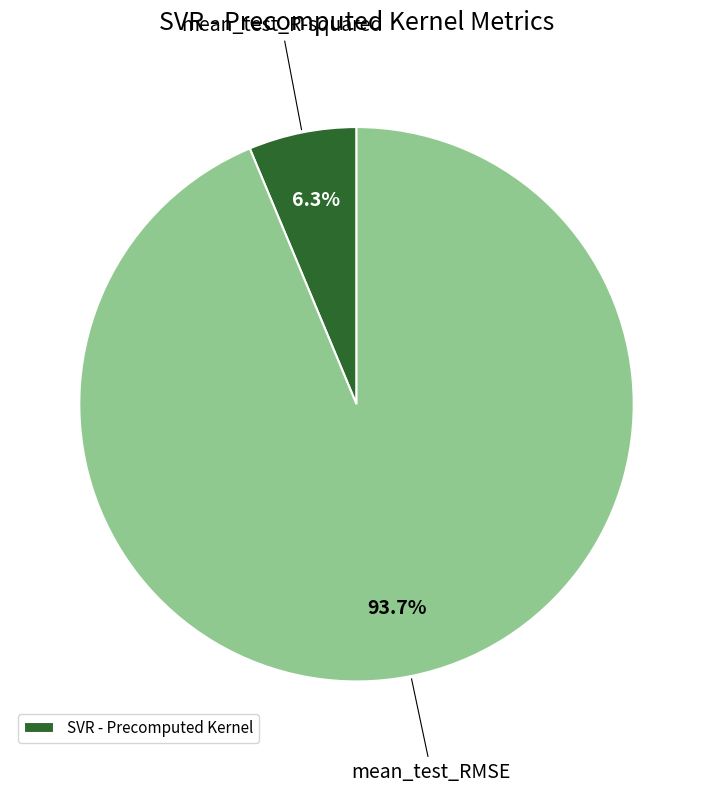

Does any single category account for the majority?

Yes